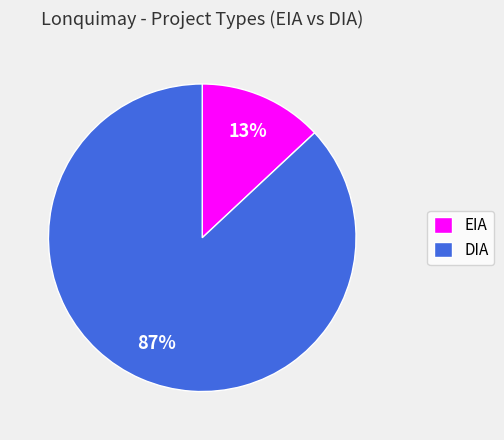

Which category has the smallest portion of the pie?

EIA